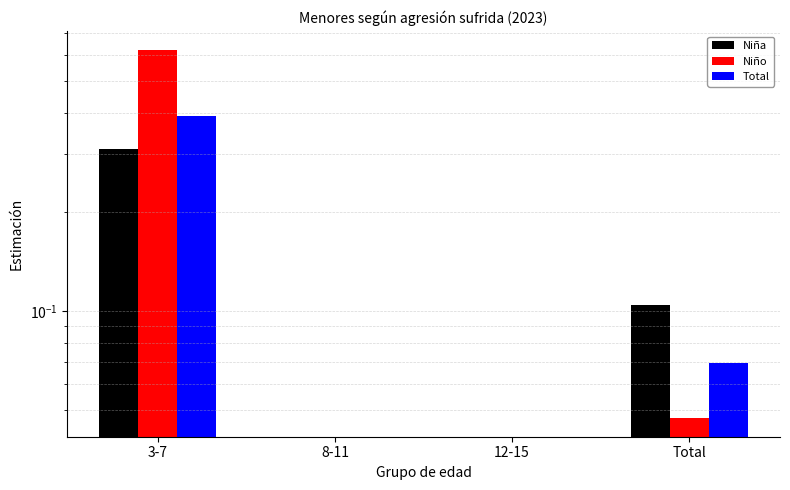

List the labels in order of Niño value, smallest first.

8-11, 12-15, Total, 3-7